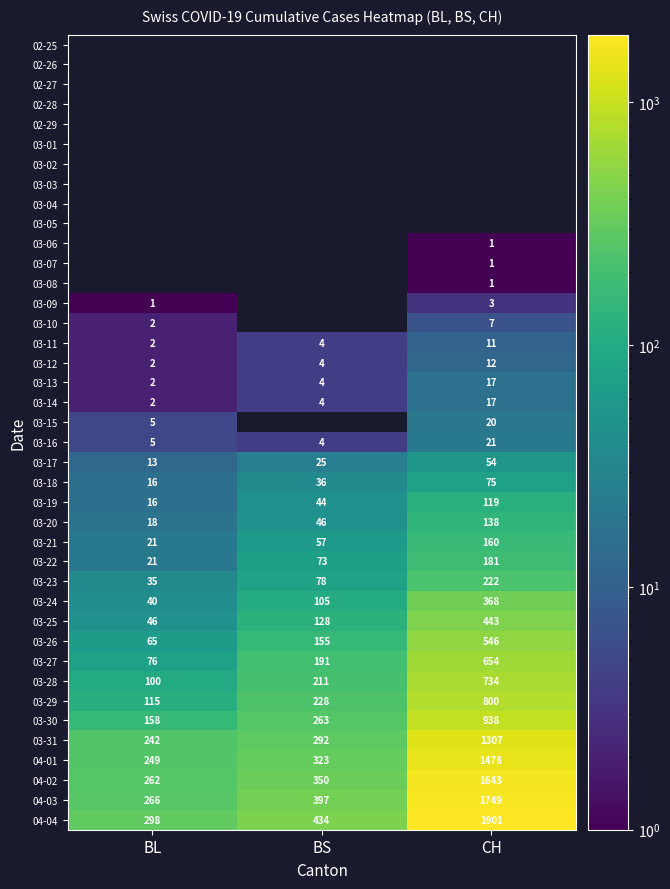

True or false: 03-11 has a value of 3.2 at BL.

False